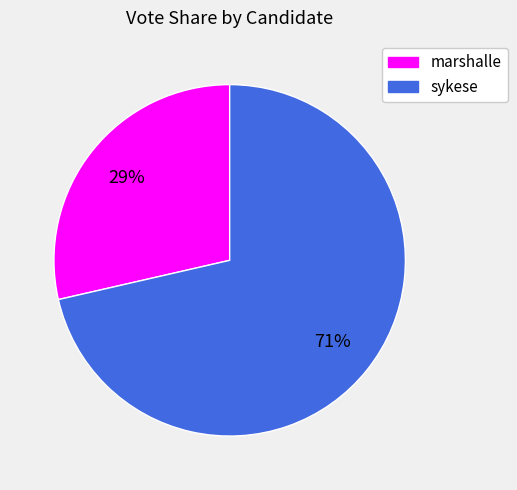

The sykese slice represents 71% of the pie. True or false?

True